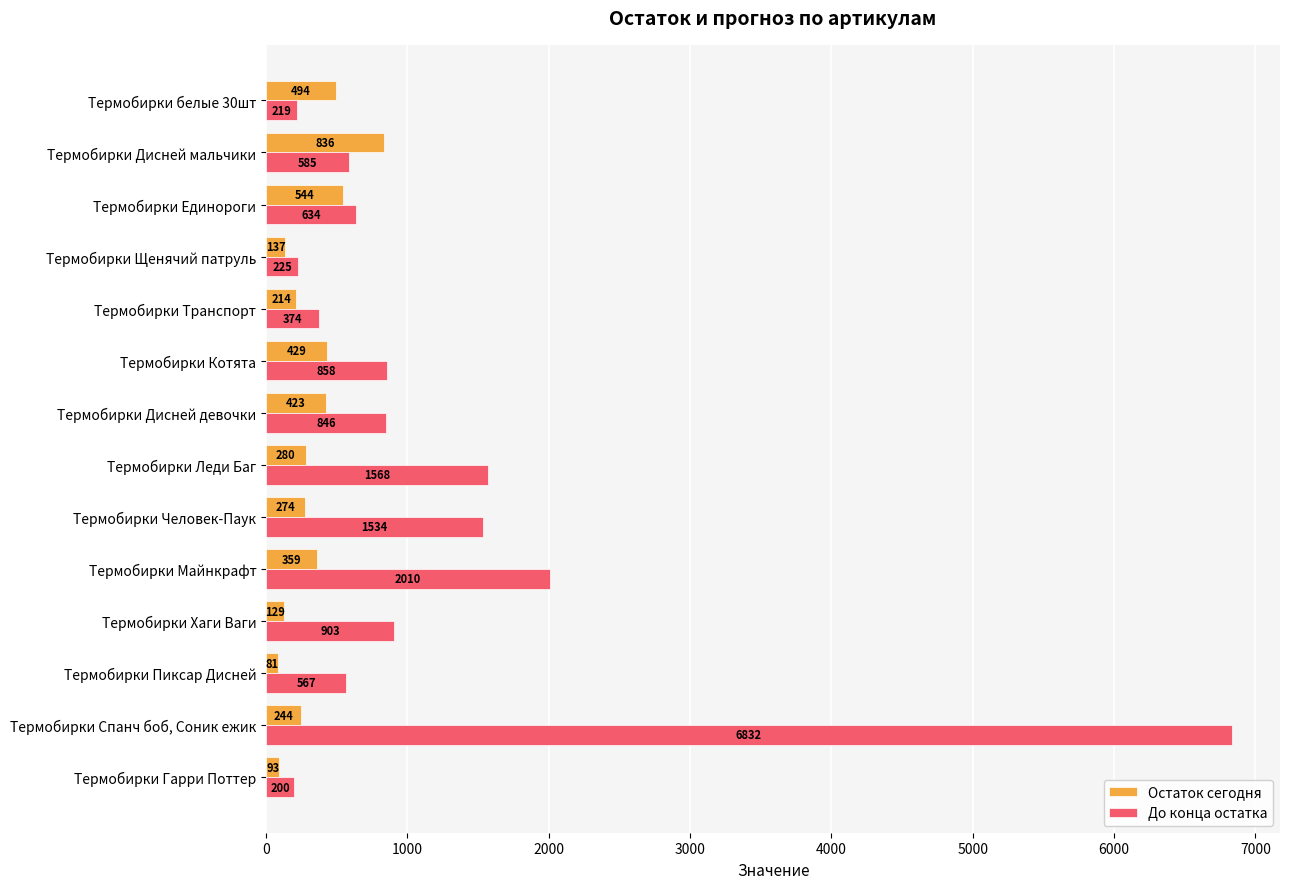

At which label is Остаток сегодня closest to 458?

Термобирки Котята